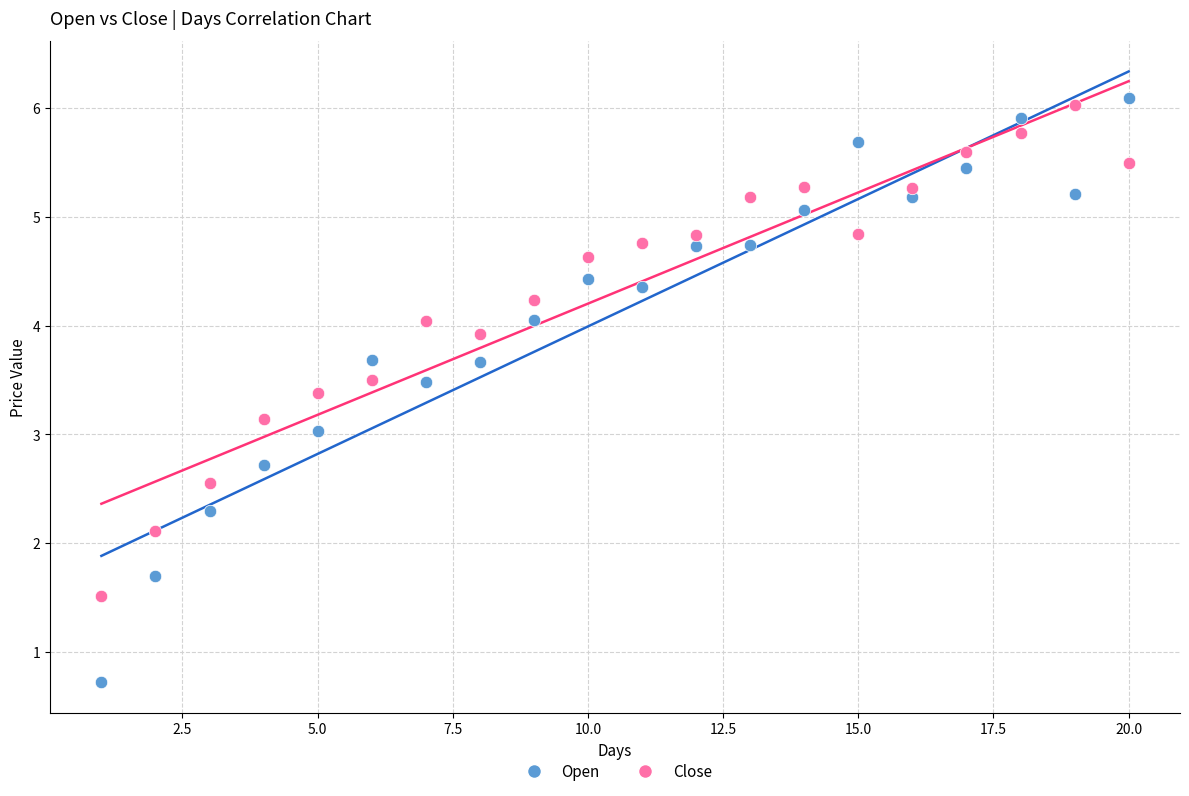

What is the X range (max minus min) for the scatter plot?

19.0